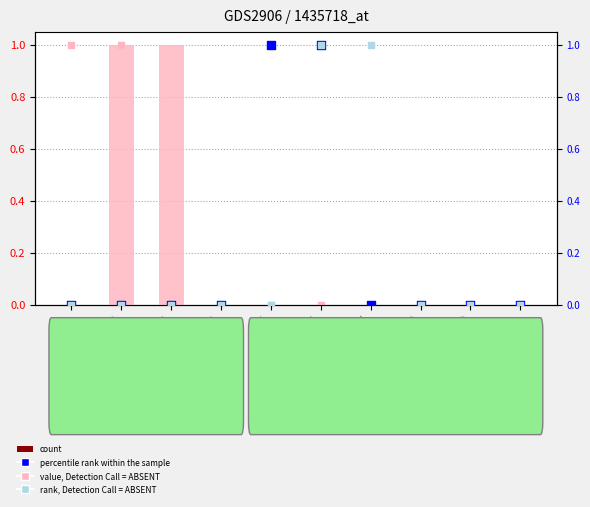

At which category is the sum across all series the highest?

6